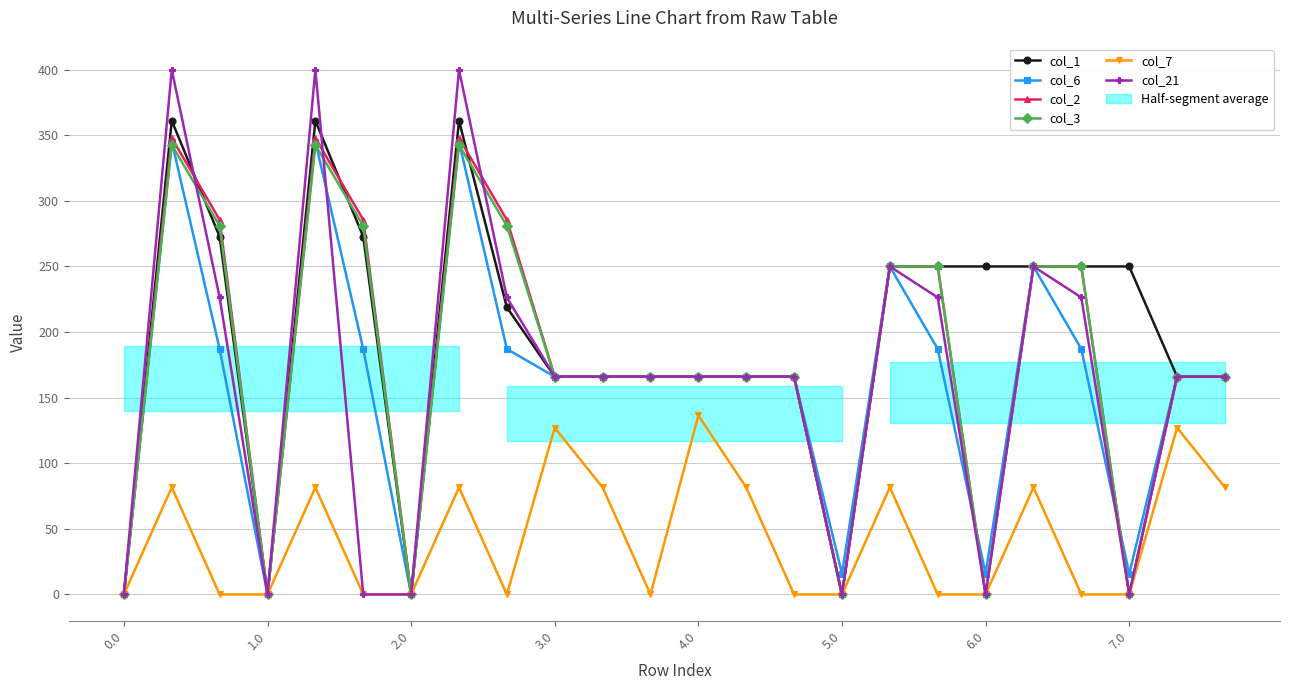

What is the difference between the col_21 values at 0.0 and 8?

226.4